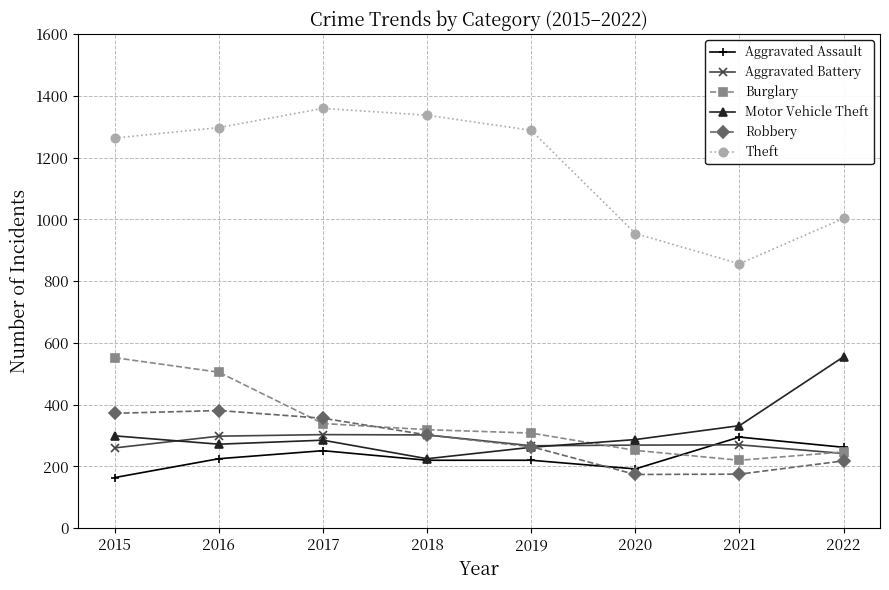

Which series has the largest total across all categories?

Theft